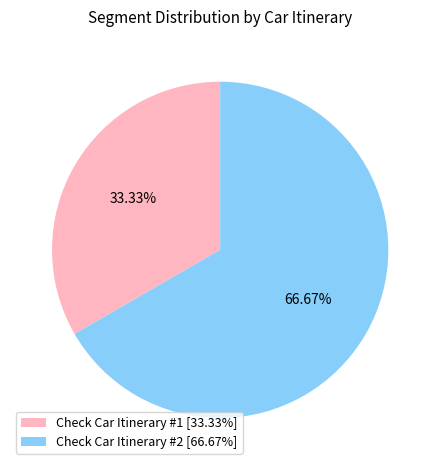

How many slices are in this pie chart?

2